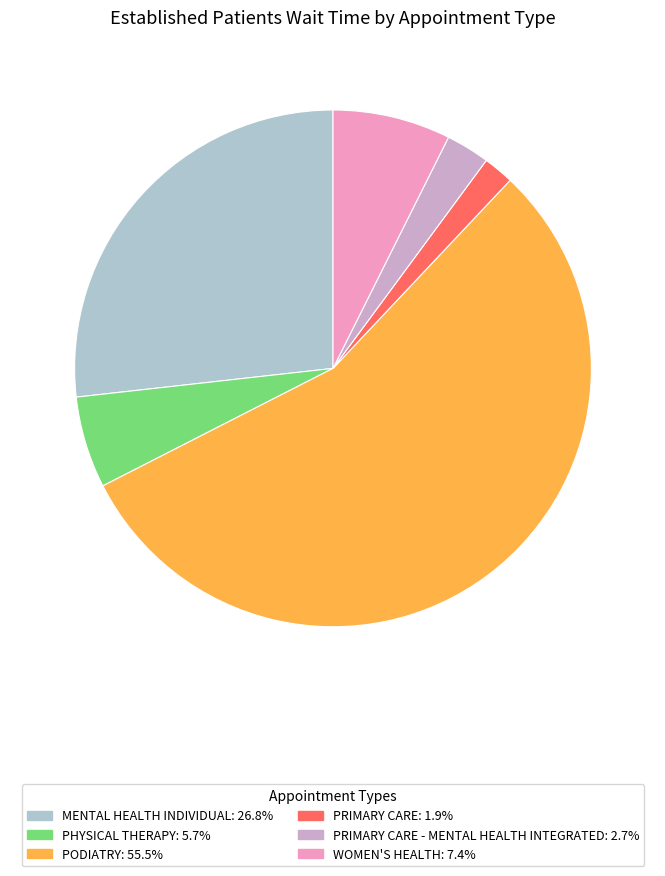

Does any single category account for the majority?

Yes